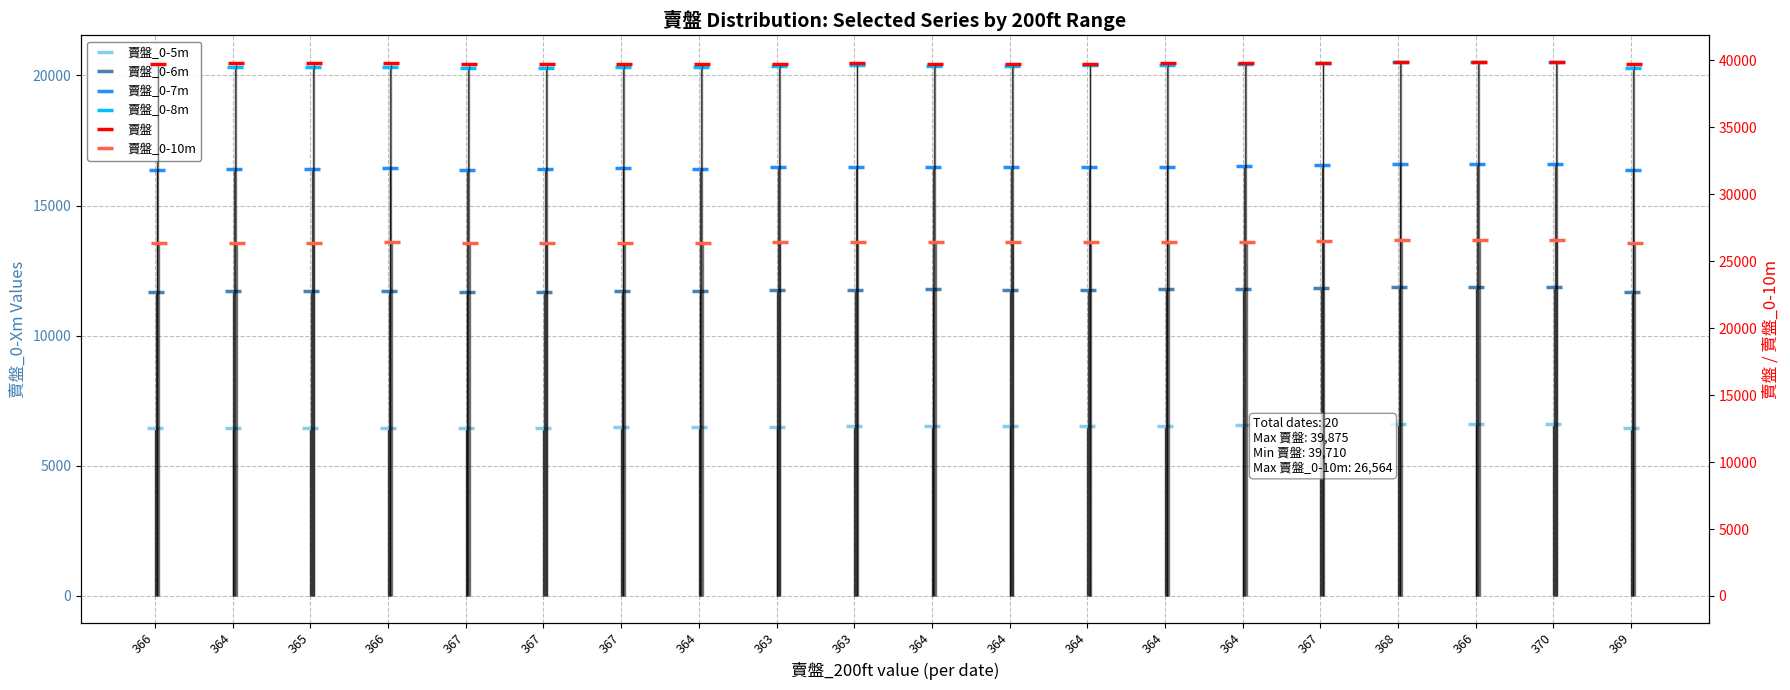

List the series in order of their peak value, lowest first.

賣盤_0-5m, 賣盤_0-6m, 賣盤_0-7m, 賣盤_0-8m, 賣盤_0-10m, 賣盤